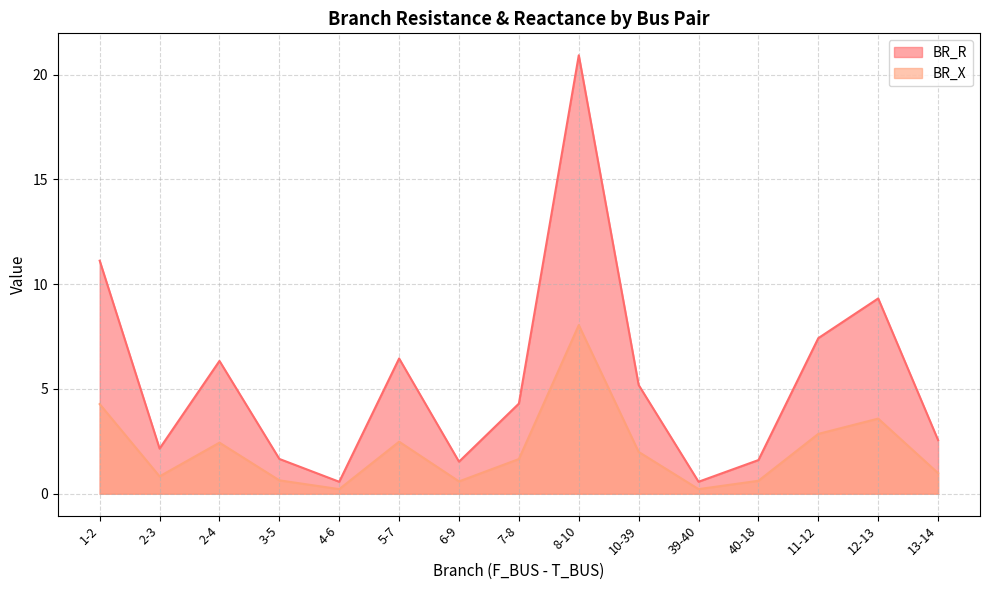

True or false: BR_R has a value of 0.6 at 39-40.

True